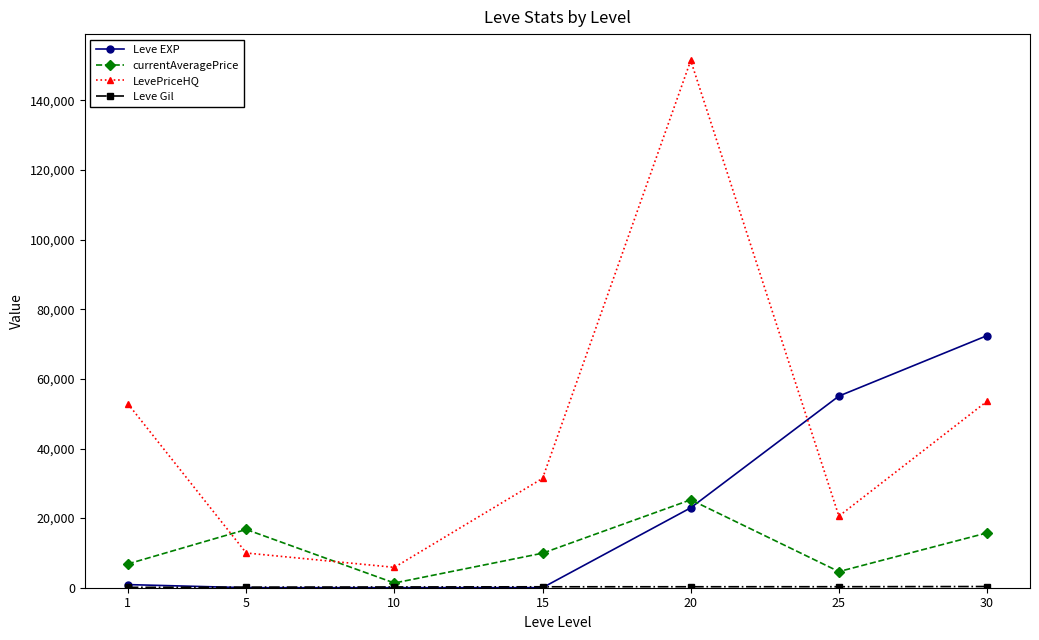

Which series has the widest spread of values?

LevePriceHQ